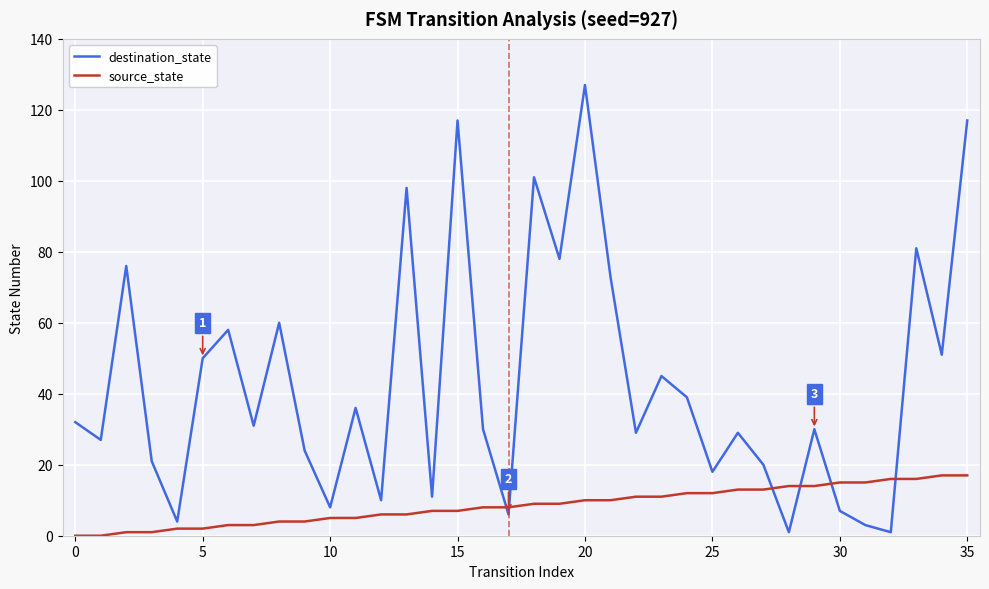

Reading left to right, transcribe all the data shown in this chart.

destination_state: 32	27	76	21	4	50	58	31	60	24	8	36	10	98	11	117	30	6	101	78	127	73	29	45	39	18	29	20	1	30	7	3	1	81	51	117
source_state: 0	0	1	1	2	2	3	3	4	4	5	5	6	6	7	7	8	8	9	9	10	10	11	11	12	12	13	13	14	14	15	15	16	16	17	17